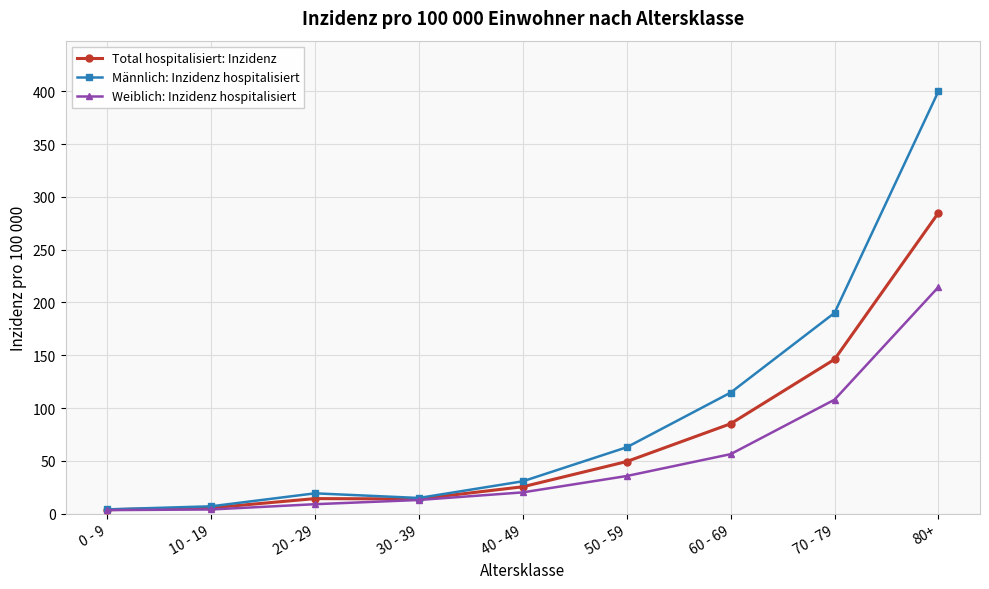

What position from the right is 80+?

1